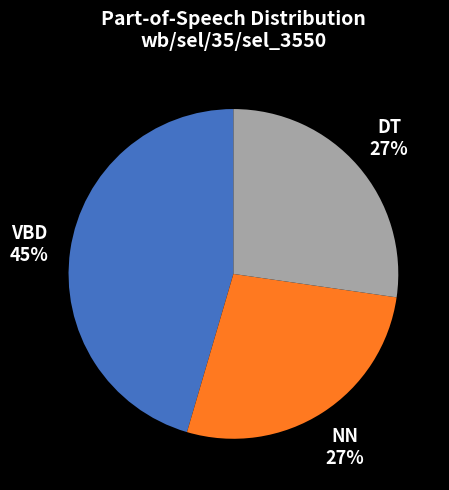

Count the number of slices in the pie.

3